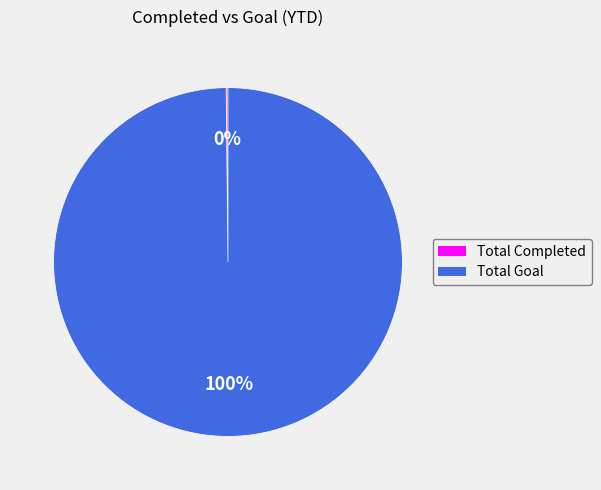

True or false: Total Goal accounts for 100% of the total.

True